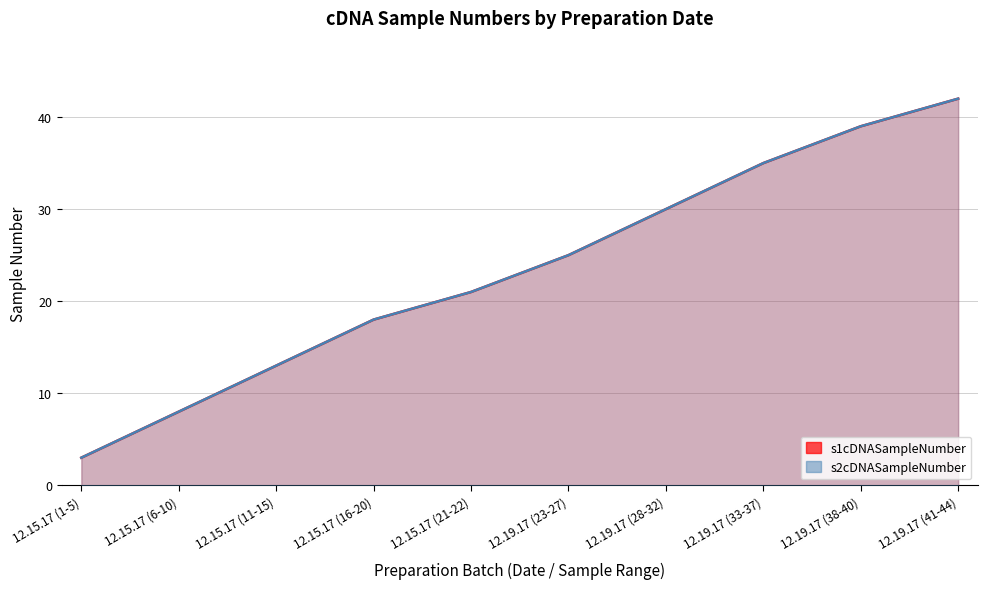

True or false: s1cDNASampleNumber has more than 2 points higher than both neighbors.

False